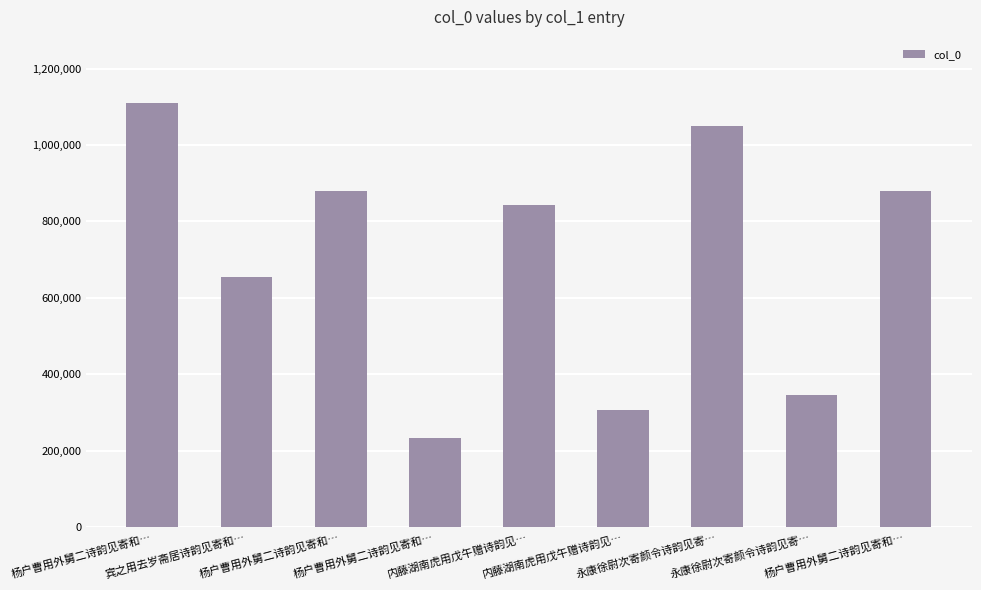

What is the value of the 2nd bar from the left?

654997